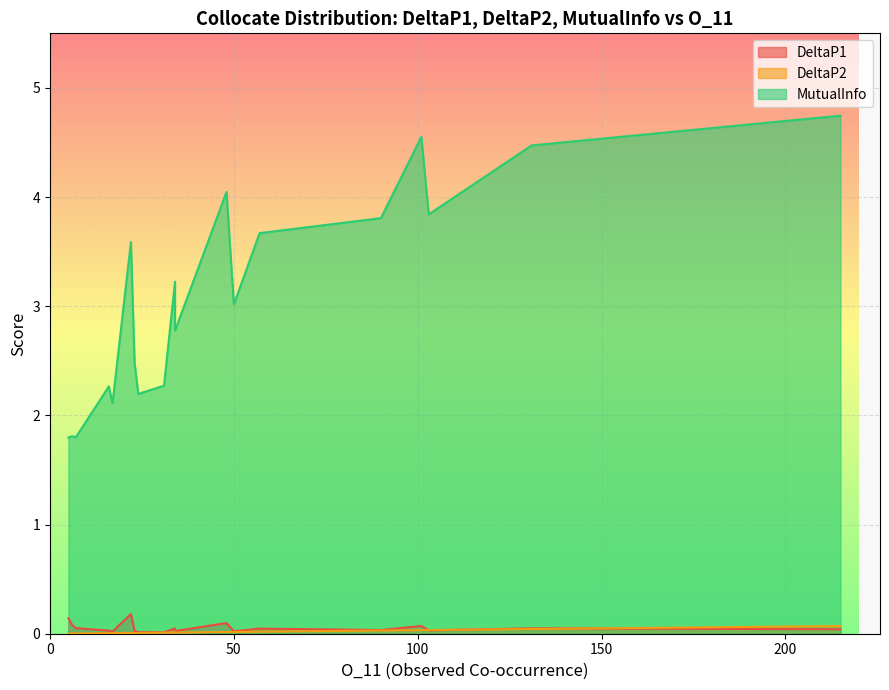

True or false: DeltaP1 and MutualInfo intersect in this chart.

False